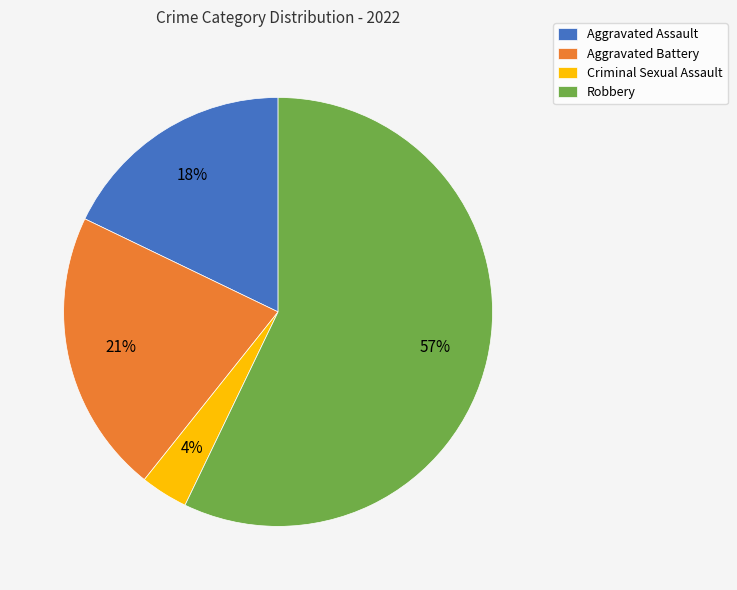

Is it true that Aggravated Assault is 5% of the pie?

False